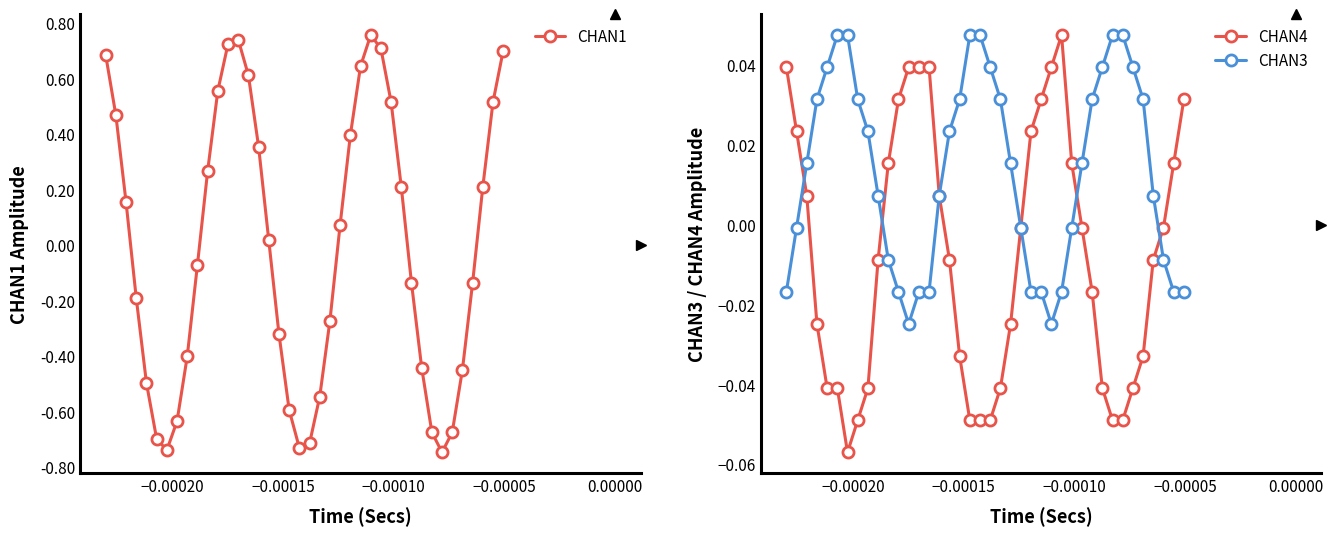

Which series has the largest range (max minus min)?

CHAN1